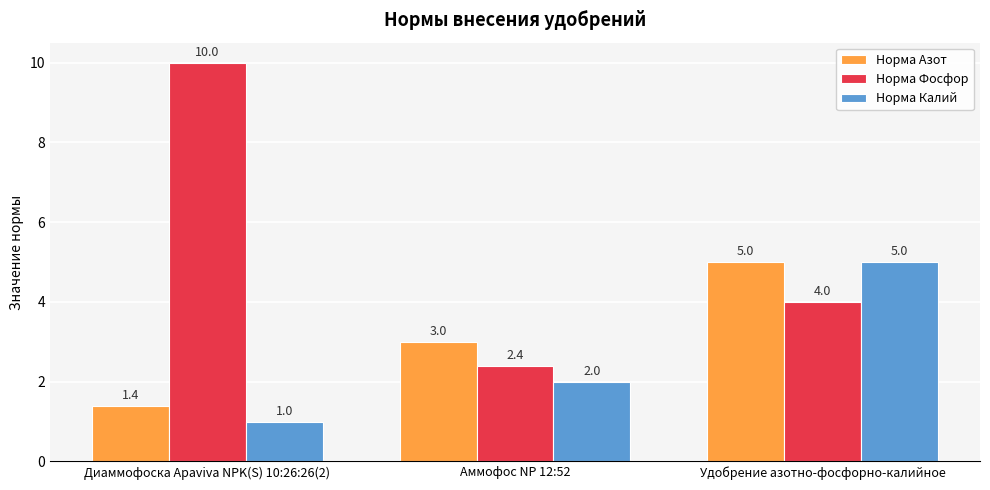

What position from the right is Диаммофоска Apaviva NPK(S) 10:26:26(2)?

3